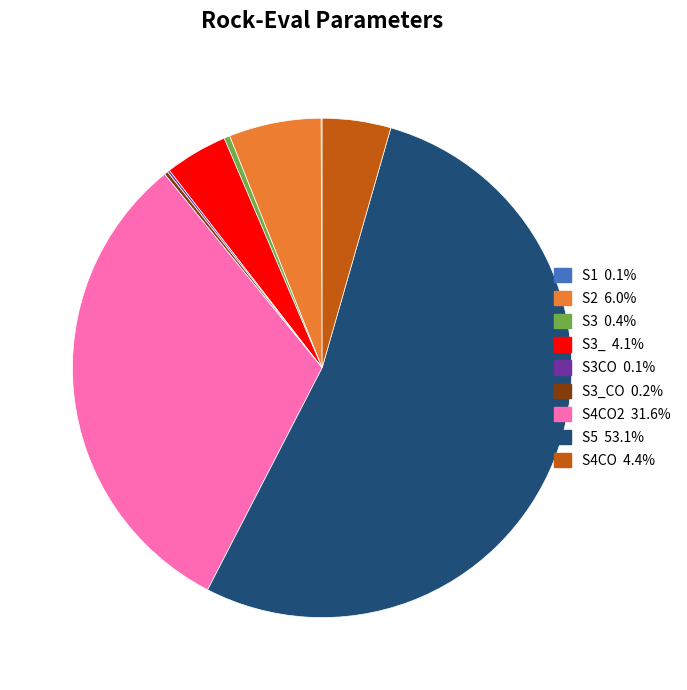

Is there any slice that represents more than half of the pie?

Yes